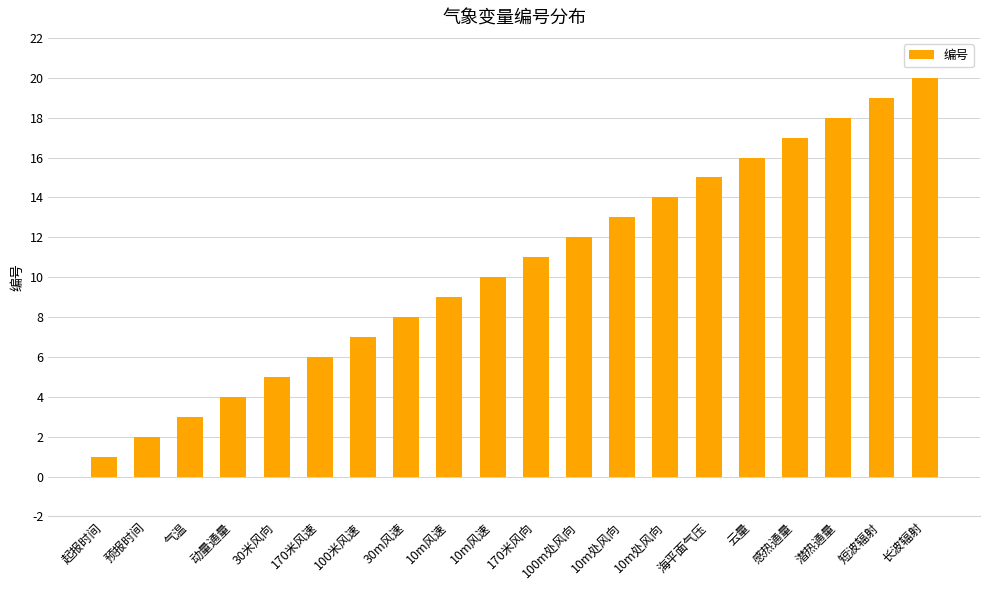

How many data points does each series have?

20